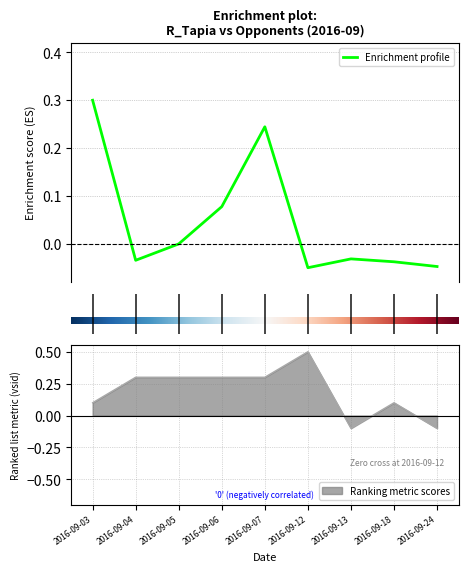

Which has a higher value, 2016-09-03 or 2016-09-24?

2016-09-03